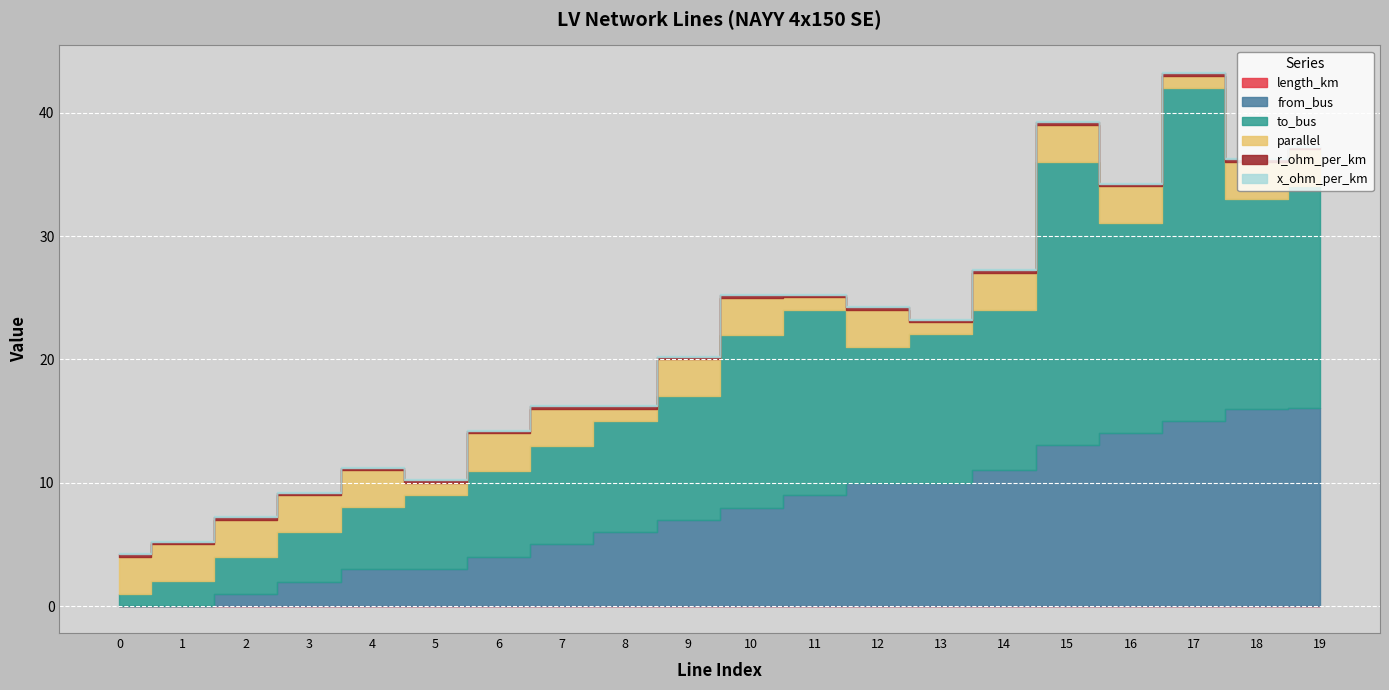

Reading left to right, transcribe all the data shown in this chart.

length_km: 0.0	0.0	0.0	0.0	0.0	0.0	0.0	0.0	0.0	0.0	0.0	0.0	0.0	0.0	0.0	0.0	0.0	0.0	0.0	0.0
from_bus: 0.0	0.0	1.0	2.0	3.0	3.0	4.0	5.0	6.0	7.0	8.0	9.0	10.0	10.0	11.0	13.0	14.0	15.0	16.0	16.0
to_bus: 1.0	2.0	3.0	4.0	5.0	6.0	7.0	8.0	9.0	10.0	14.0	15.0	11.0	12.0	13.0	23.0	17.0	27.0	17.0	18.0
parallel: 3.0	3.0	3.0	3.0	3.0	1.0	3.0	3.0	1.0	3.0	3.0	1.0	3.0	1.0	3.0	3.0	3.0	1.0	3.0	3.0
r_ohm_per_km: 0.2	0.2	0.2	0.2	0.2	0.2	0.2	0.2	0.2	0.2	0.2	0.2	0.2	0.2	0.2	0.2	0.2	0.2	0.2	0.2
x_ohm_per_km: 0.1	0.1	0.1	0.1	0.1	0.1	0.1	0.1	0.1	0.1	0.1	0.1	0.1	0.1	0.1	0.1	0.1	0.1	0.1	0.1